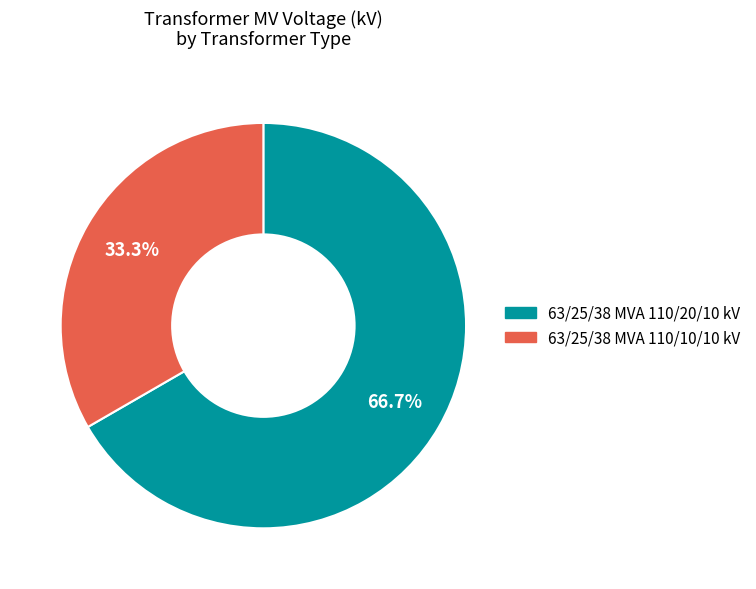

To the nearest percent, what is the combined percentage of 63/25/38 MVA 110/10/10 kV and 63/25/38 MVA 110/20/10 kV?

100%